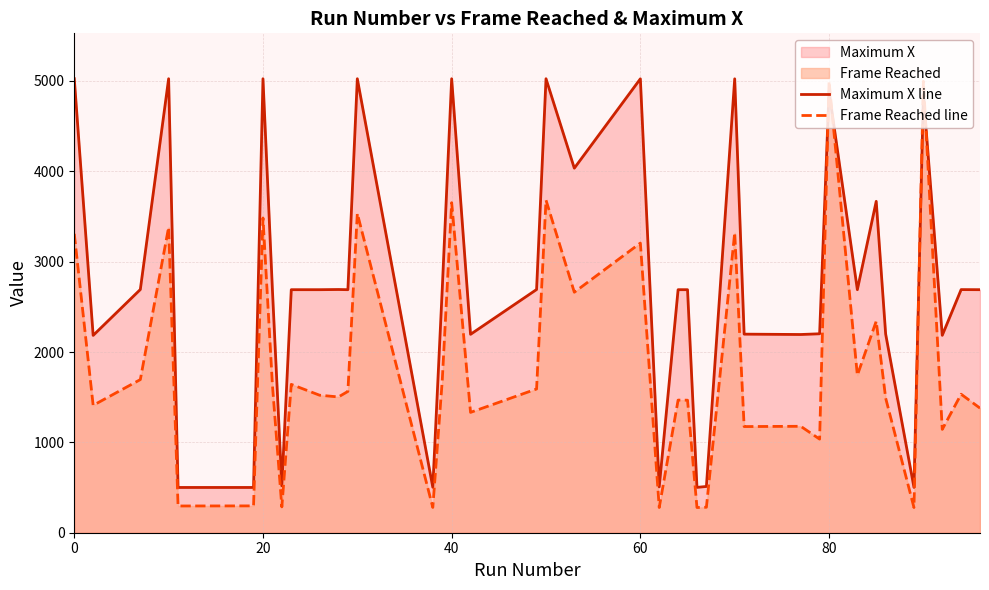

What is the highest value of the Maximum X line series?

5025